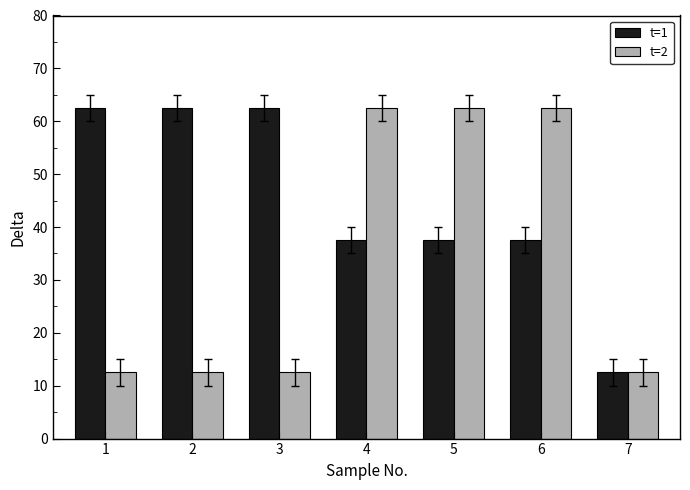

What is the difference between the maximum and minimum values in the t=2 series?

50.0